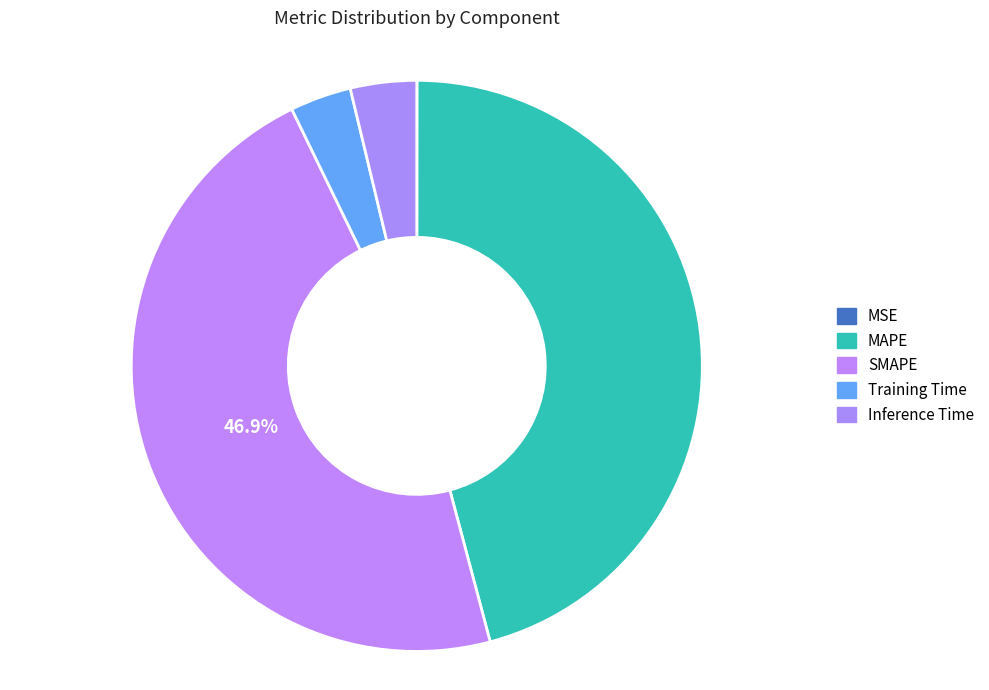

Is it true that SMAPE is 47% of the pie?

True